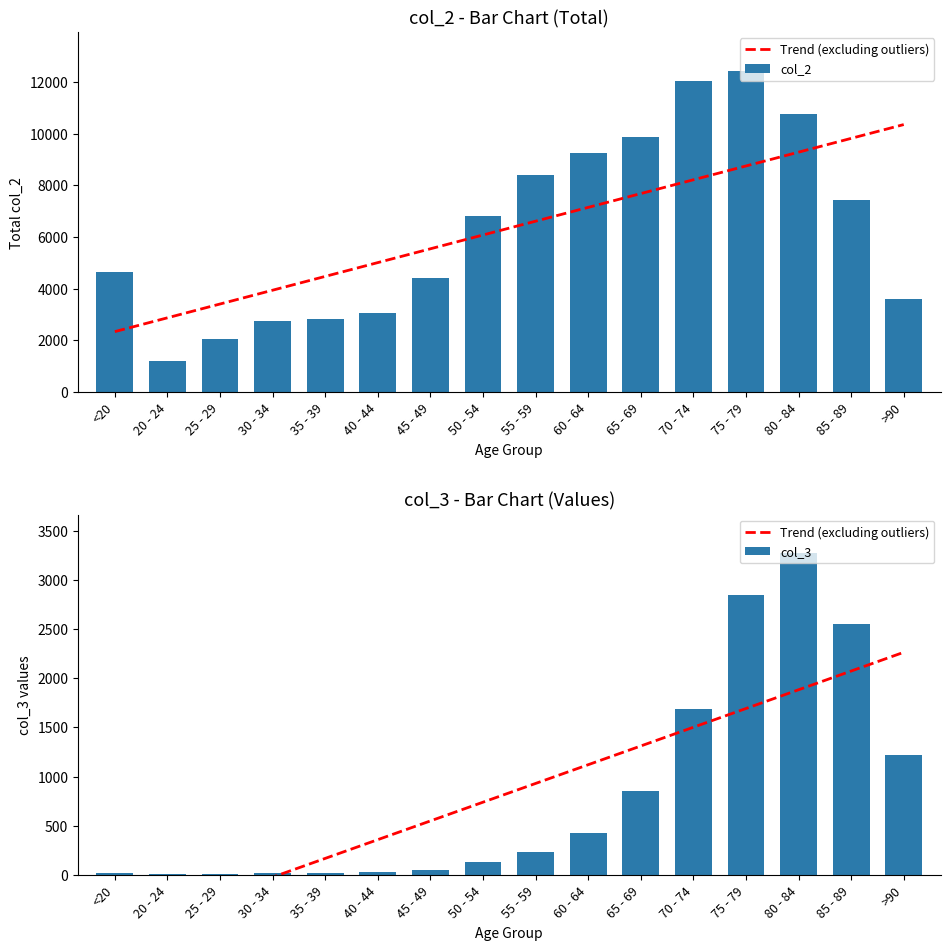

At 55 - 59, list the series in order from smallest to largest.

col_3, col_2